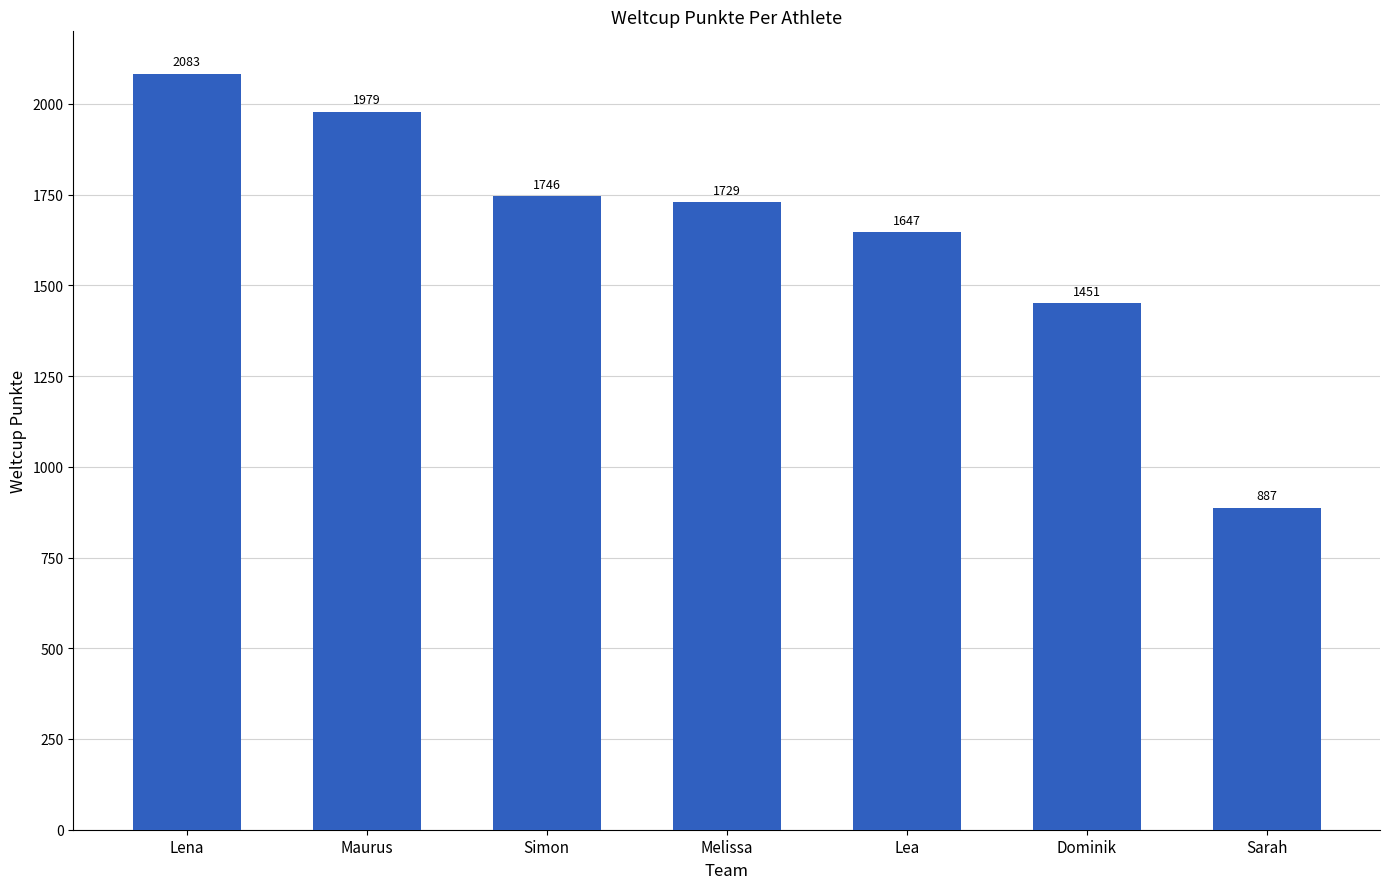

What is the average value?

1646